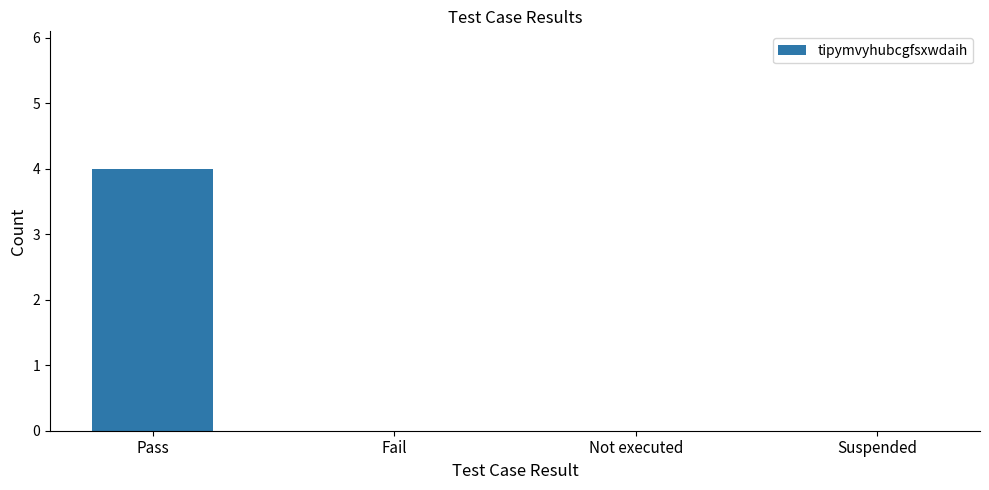

Count the number of categories in the chart.

4